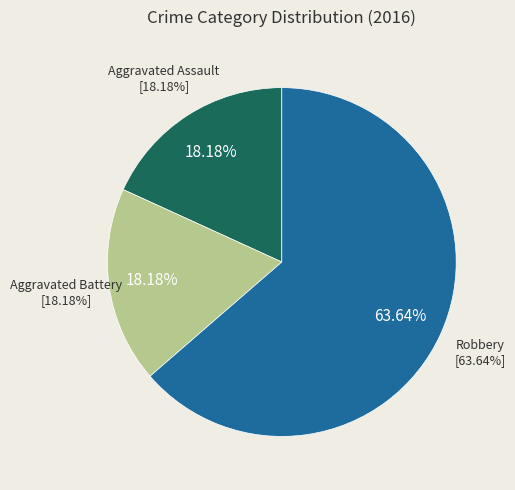

Which slice is the smallest?

Aggravated Assault